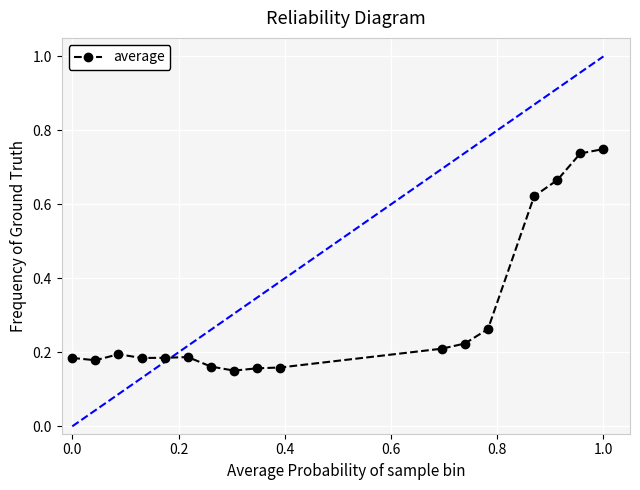

True or false: the data has more than 0 interior local peaks.

True